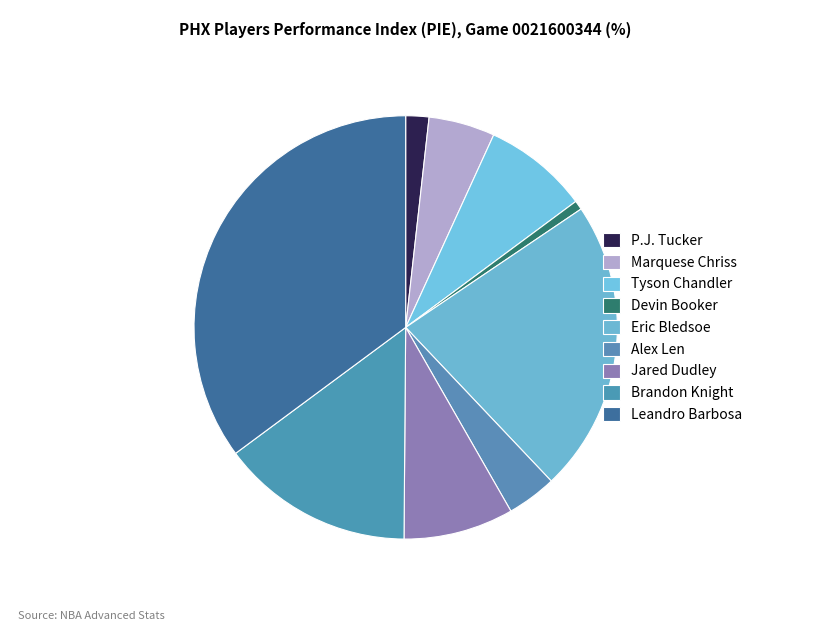

True or false: Marquese Chriss accounts for 1% of the total.

False